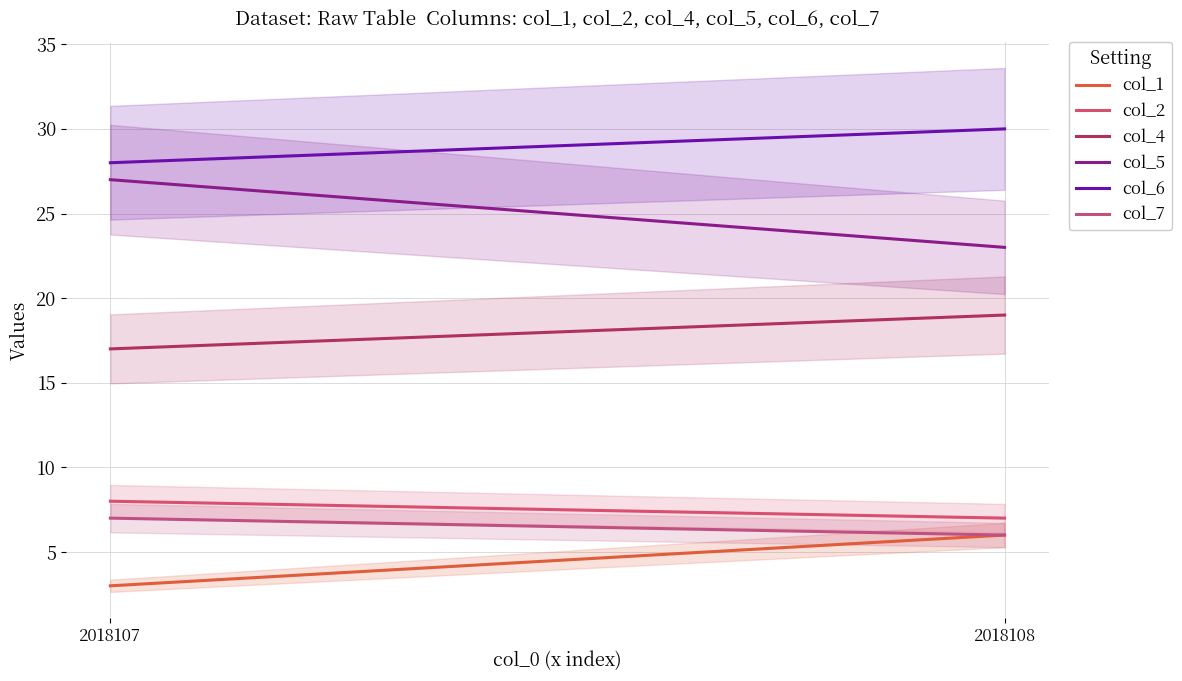

What are all the series names shown in the legend?

col_1, col_2, col_4, col_5, col_6, col_7